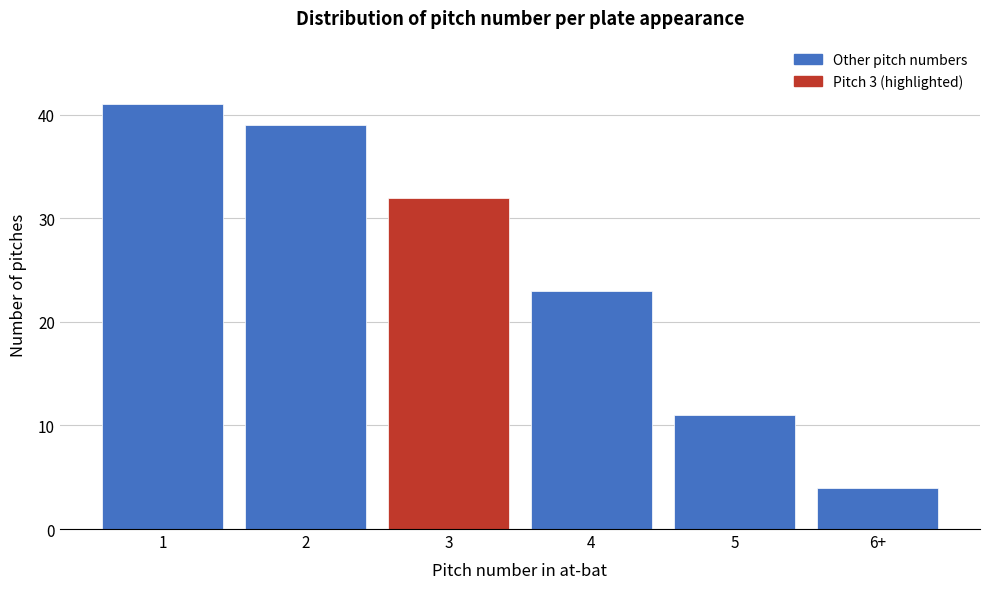

Reading left to right, extract all data points from this chart.

1=41	2=39	3=32	4=23	5=11	6+=4